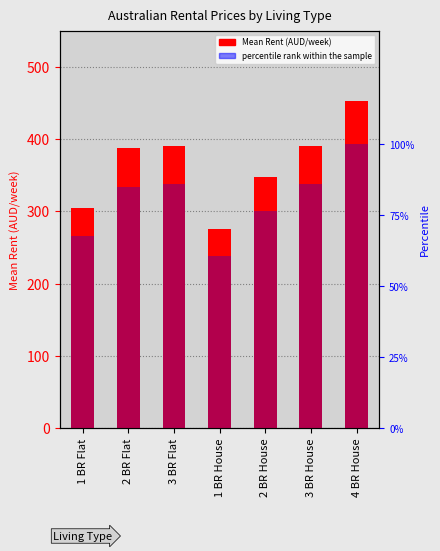

What is the sum of all Mean Rent (AUD/week) values?

2547.5